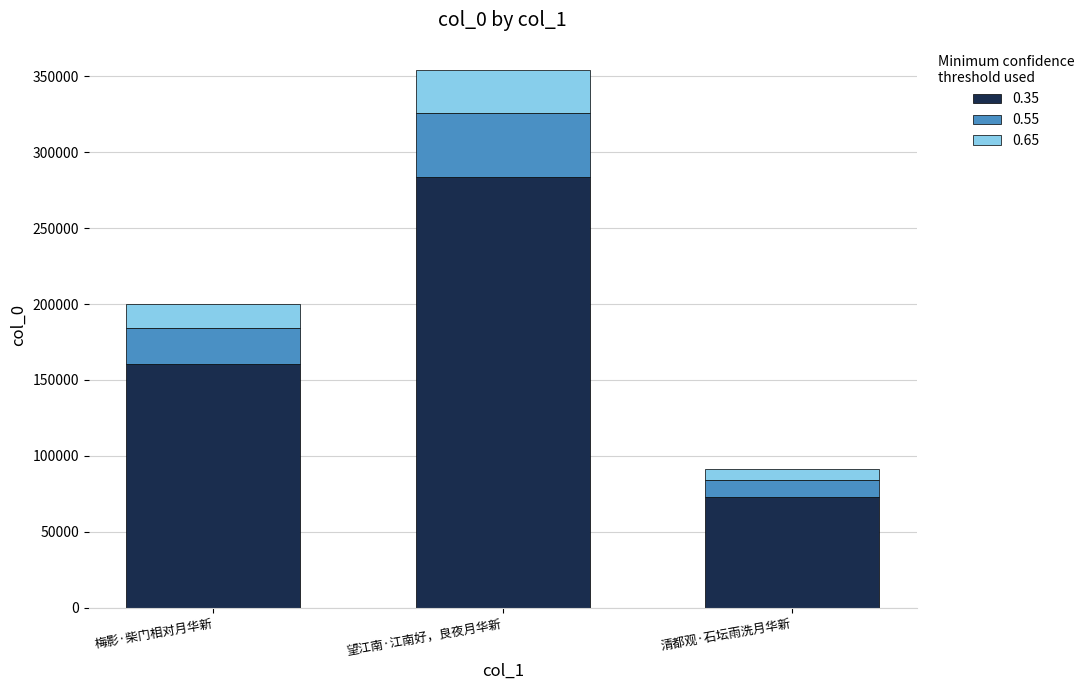

How many bars are there in total?

3